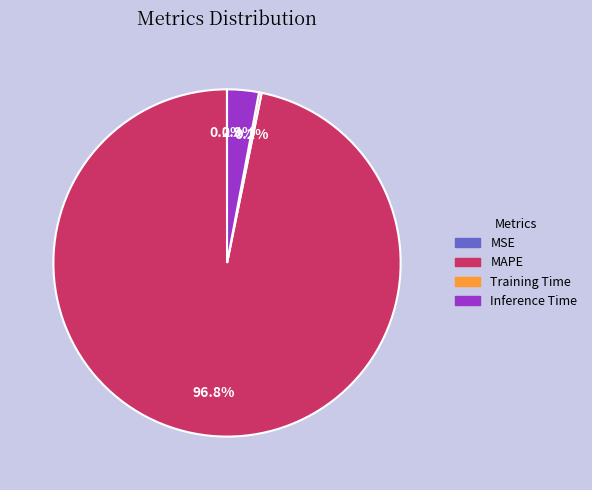

How much of the chart is everything except Inference Time?

97.1%